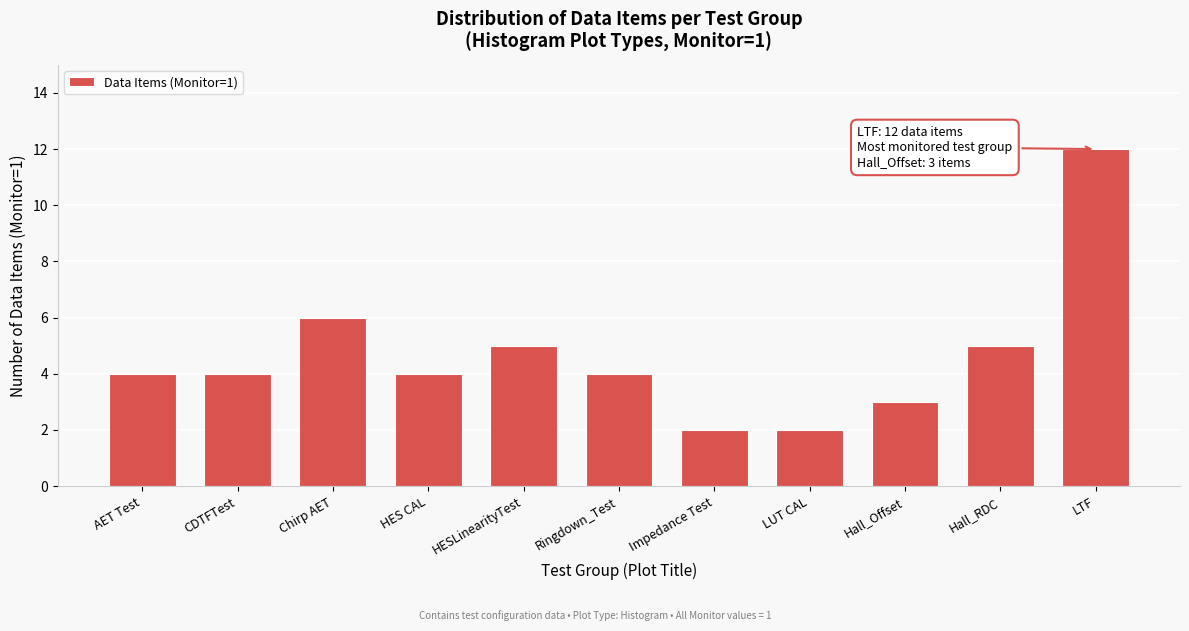

Reading right to left, extract all data points from this chart.

12	5	3	2	2	4	5	4	6	4	4